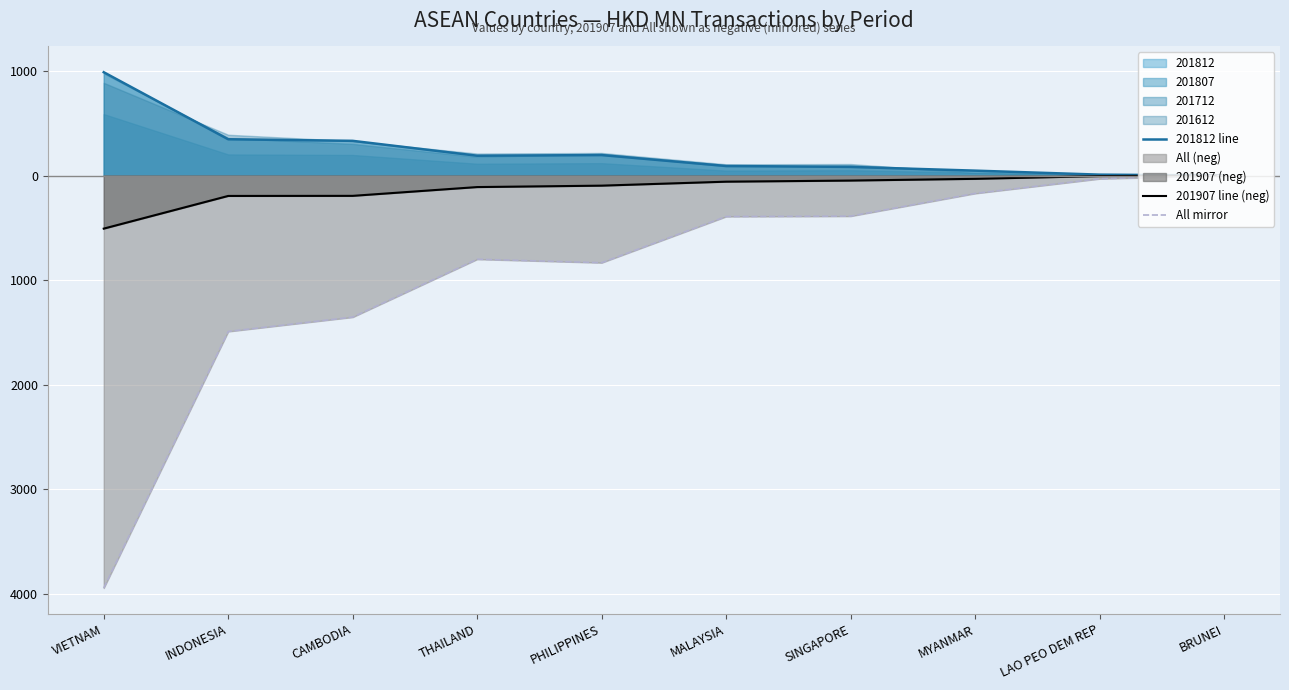

What is the value of the All mirror point at the 8th from the left?

-171.2